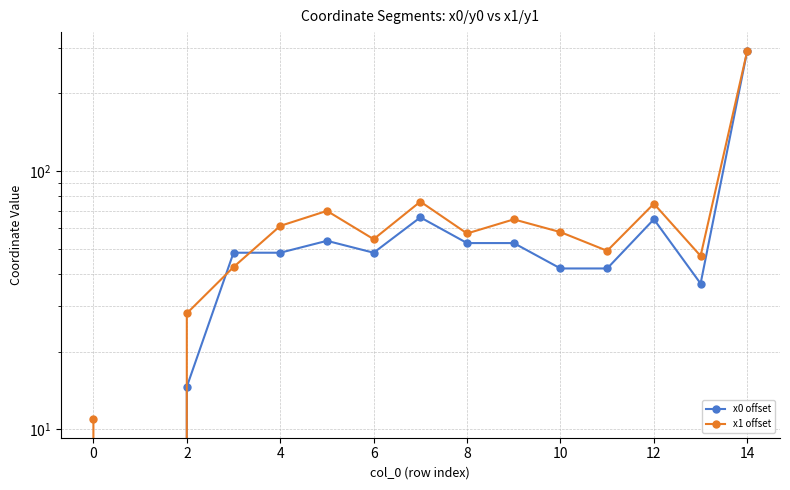

Rank the series at 8 from highest to lowest value.

x1 offset, x0 offset